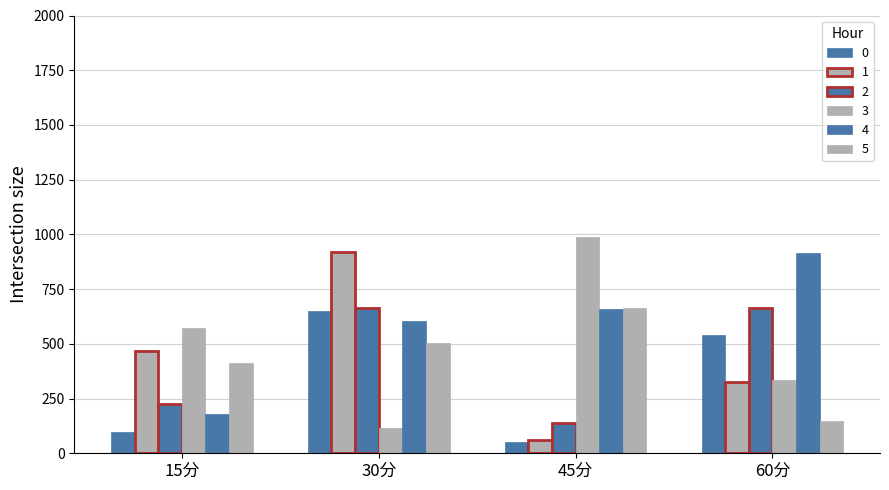

How many bars are there in total?

24